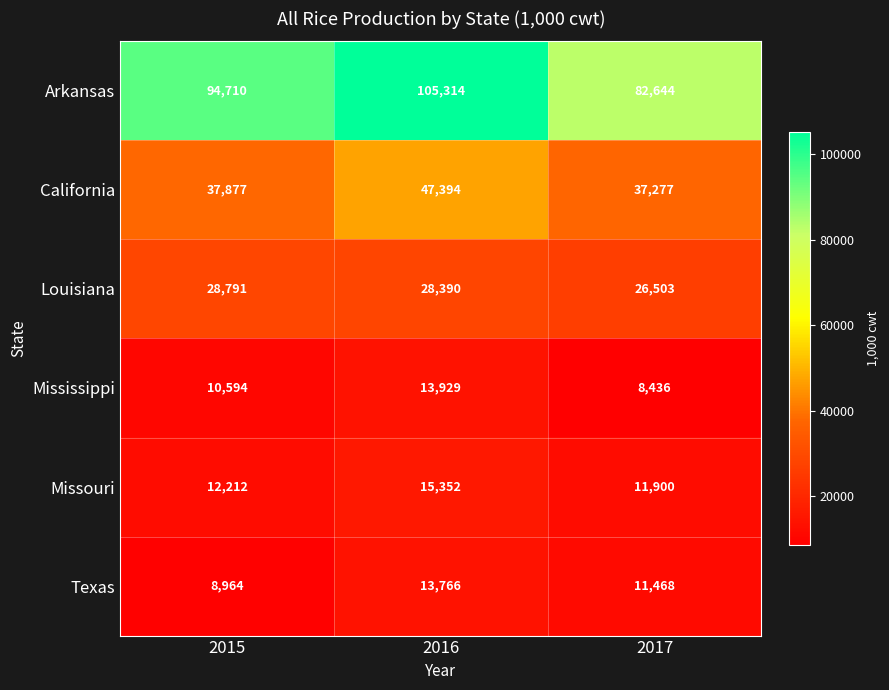

What is the greatest value displayed?

105314